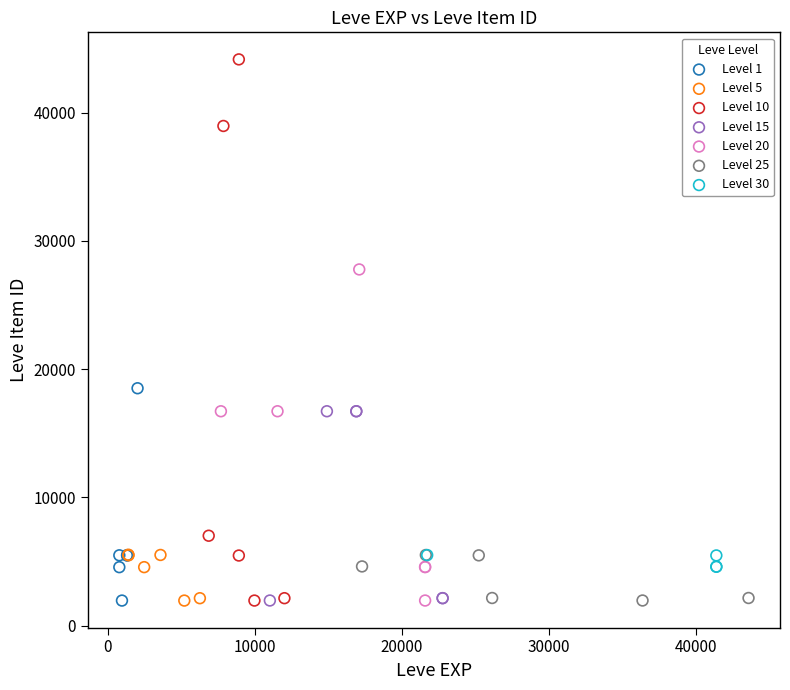

Which series has the widest spread of Y values?

Level 10